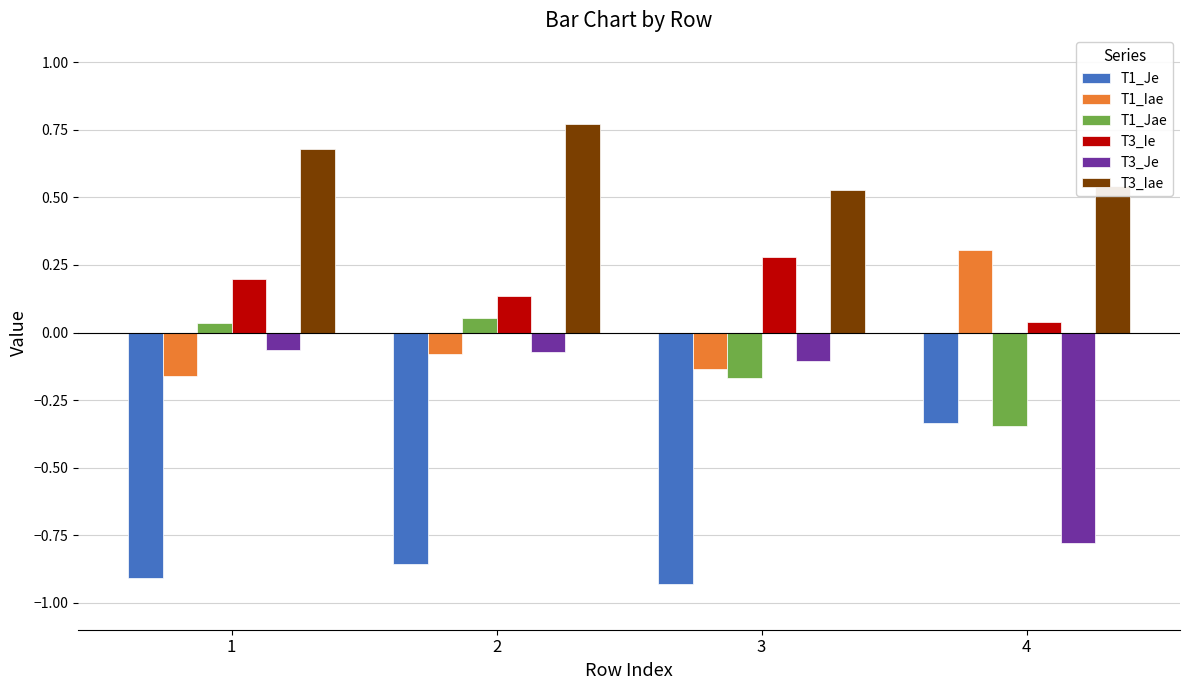

Count the T1_Iae values in the range 0 to 1.

1